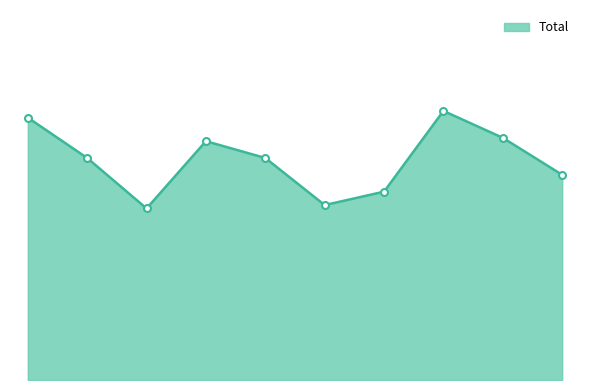

Rank the categories by value from lowest to highest.

2017, 2020, 2021, 2024, 2016, 2019, 2018, 2023, 2015, 2022